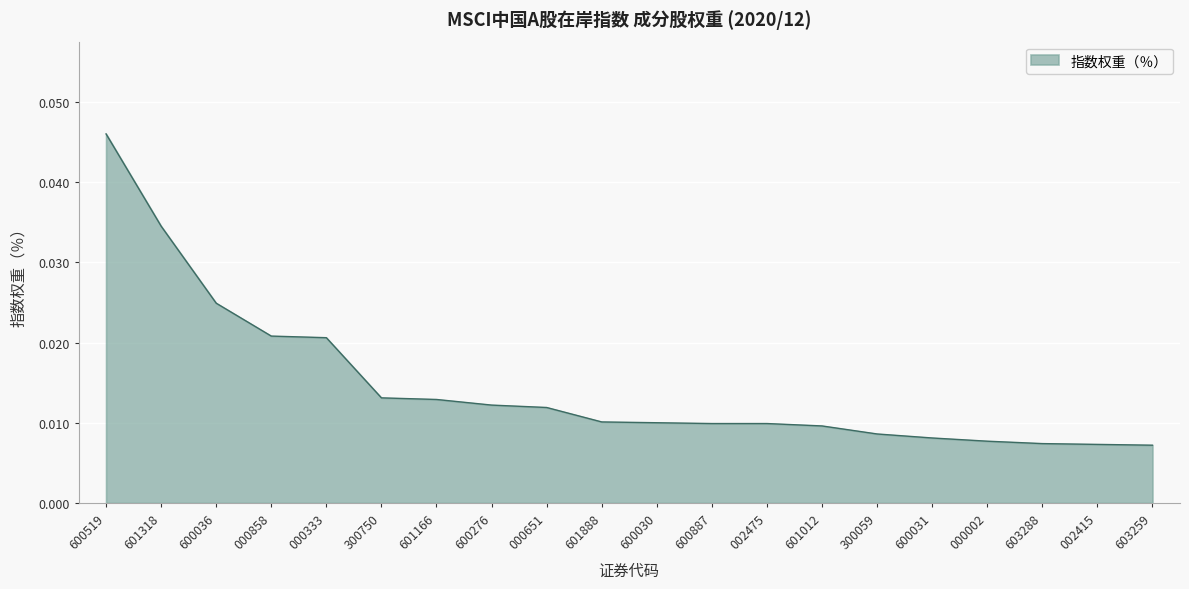

What position from the left is 600031?

16